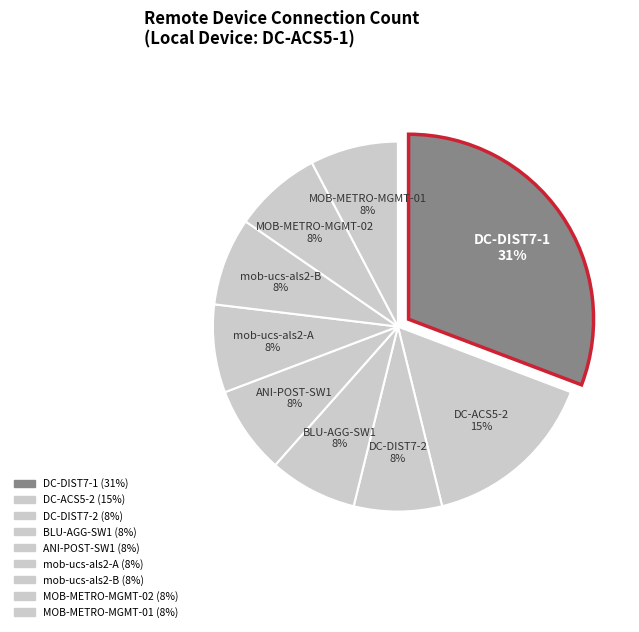

Rank the categories by value from lowest to highest.

DC-DIST7-2, BLU-AGG-SW1, ANI-POST-SW1, mob-ucs-als2-A, mob-ucs-als2-B, MOB-METRO-MGMT-02, MOB-METRO-MGMT-01, DC-ACS5-2, DC-DIST7-1